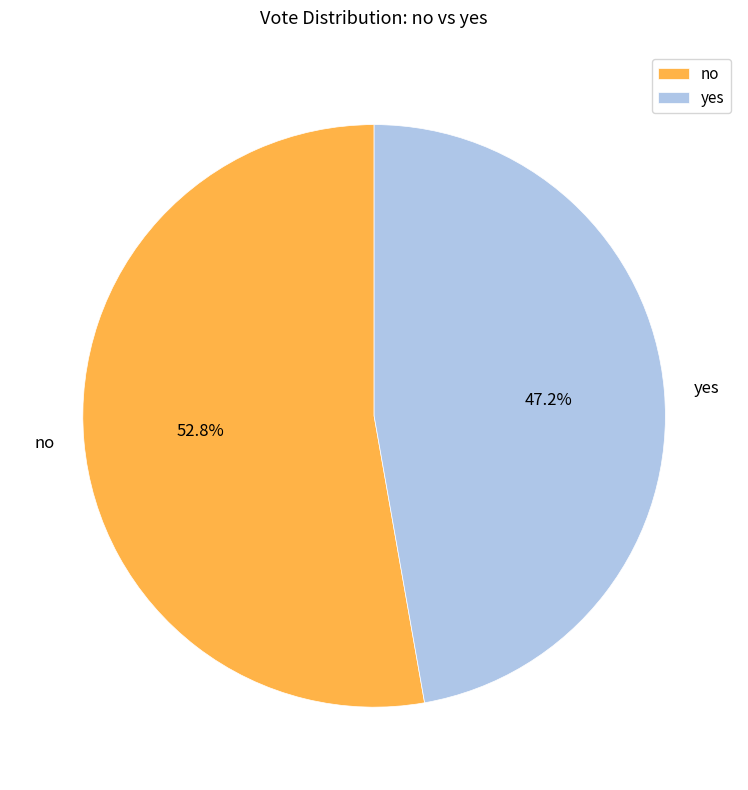

Which has a higher value, no or yes?

no